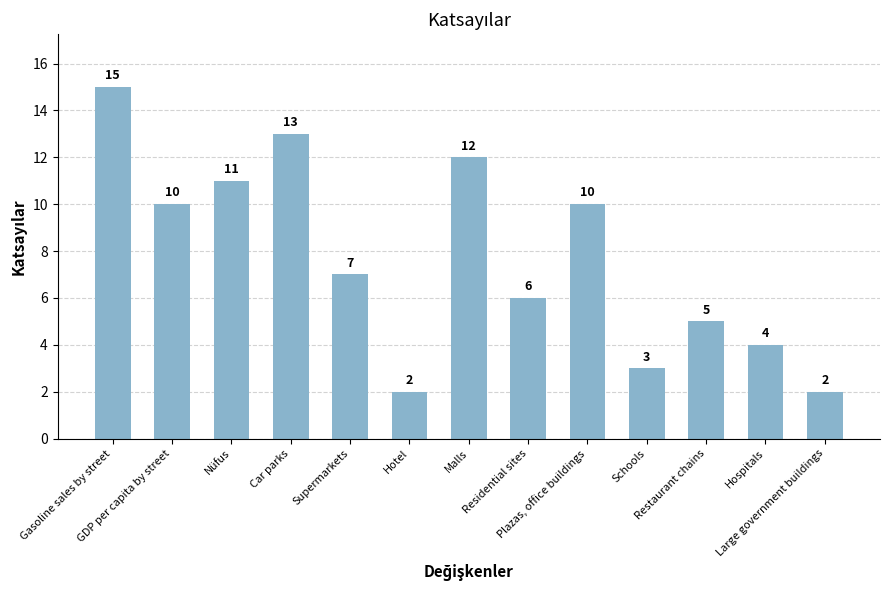

What is the greatest value displayed?

15